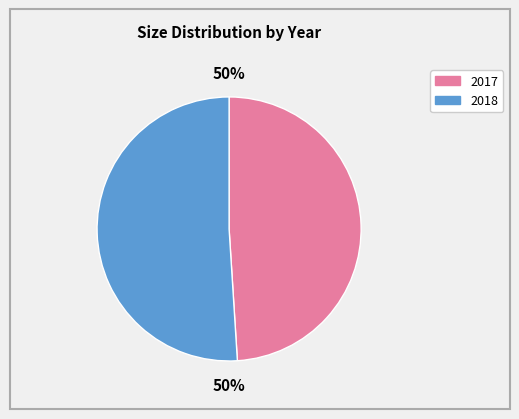

What is the smallest slice in the pie chart?

2017